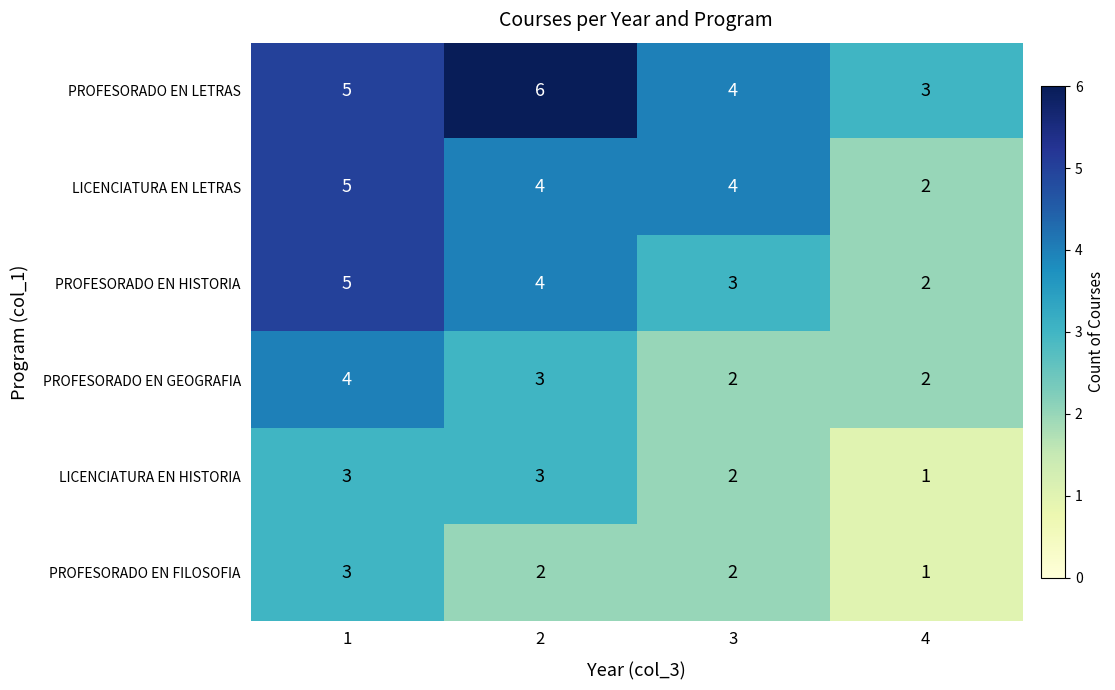

What is the sum of all LICENCIATURA EN HISTORIA values?

9